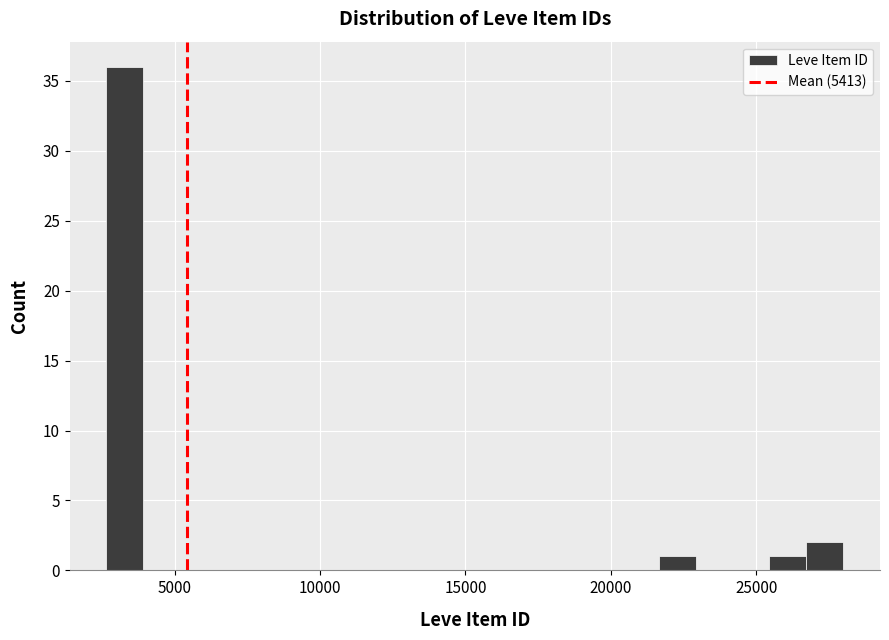

Read against the x-axis, roughly where is the centre of the tallest bar?

3500